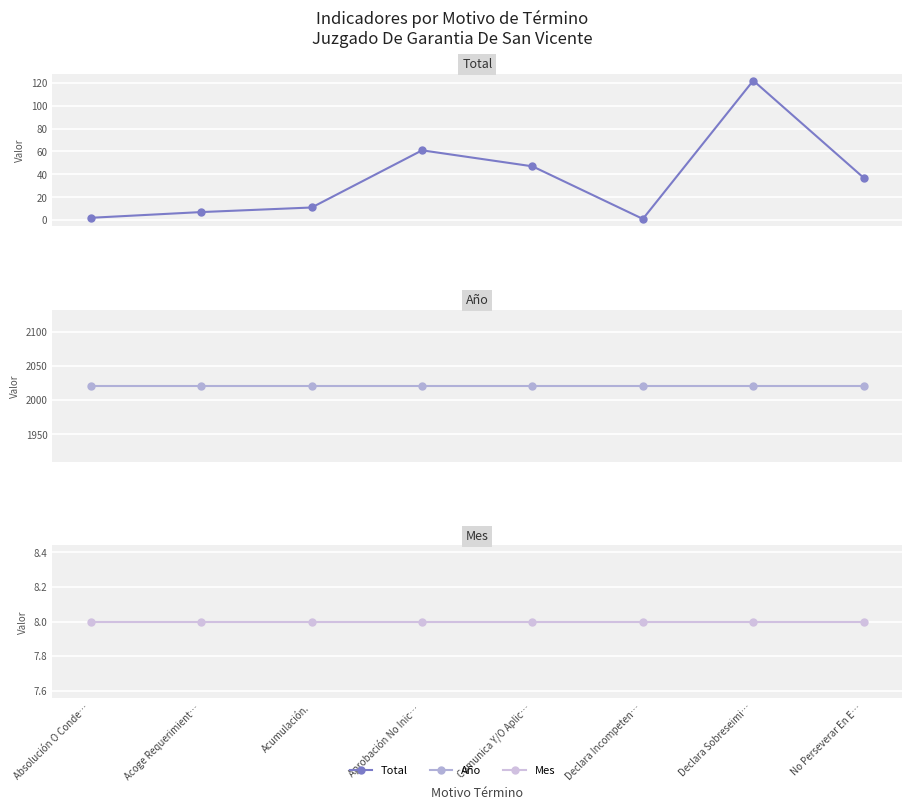

The Año series shows 786 at Aprobación No Inic…. True or false?

False